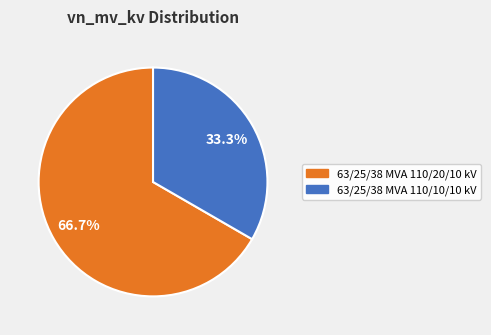

To the nearest percent, what is the difference between the largest and smallest slice percentages?

33%